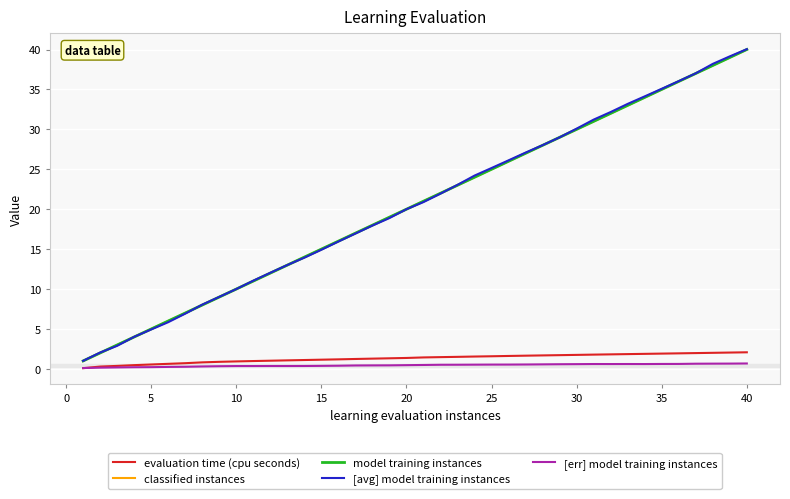

True or false: [avg] model training instances and evaluation time (cpu seconds) cross at least once.

False